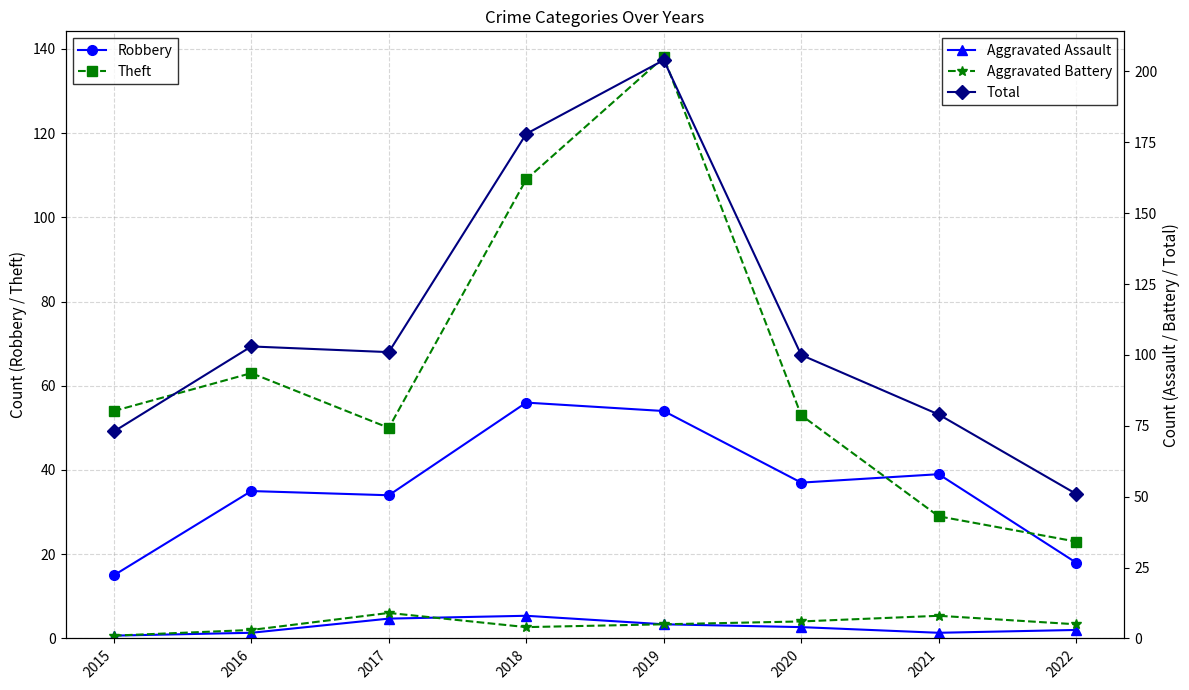

What is the total value across all series at 2016?

206